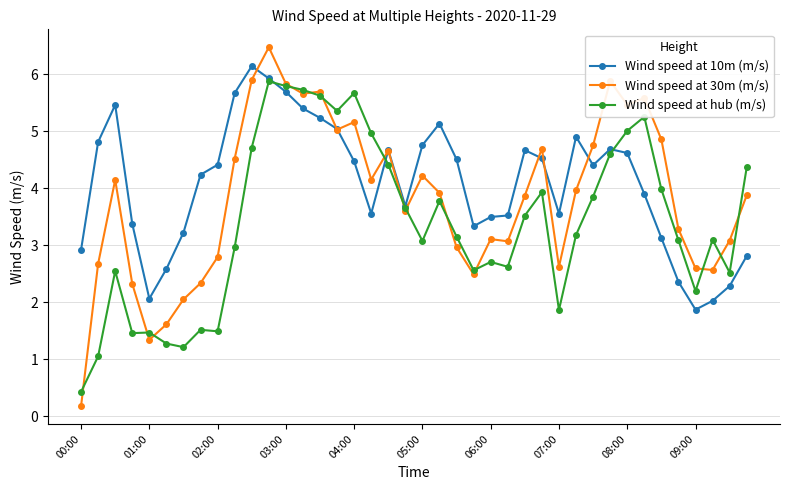

What is the difference between the maximum and minimum values in the Wind speed at hub (m/s) series?

5.4